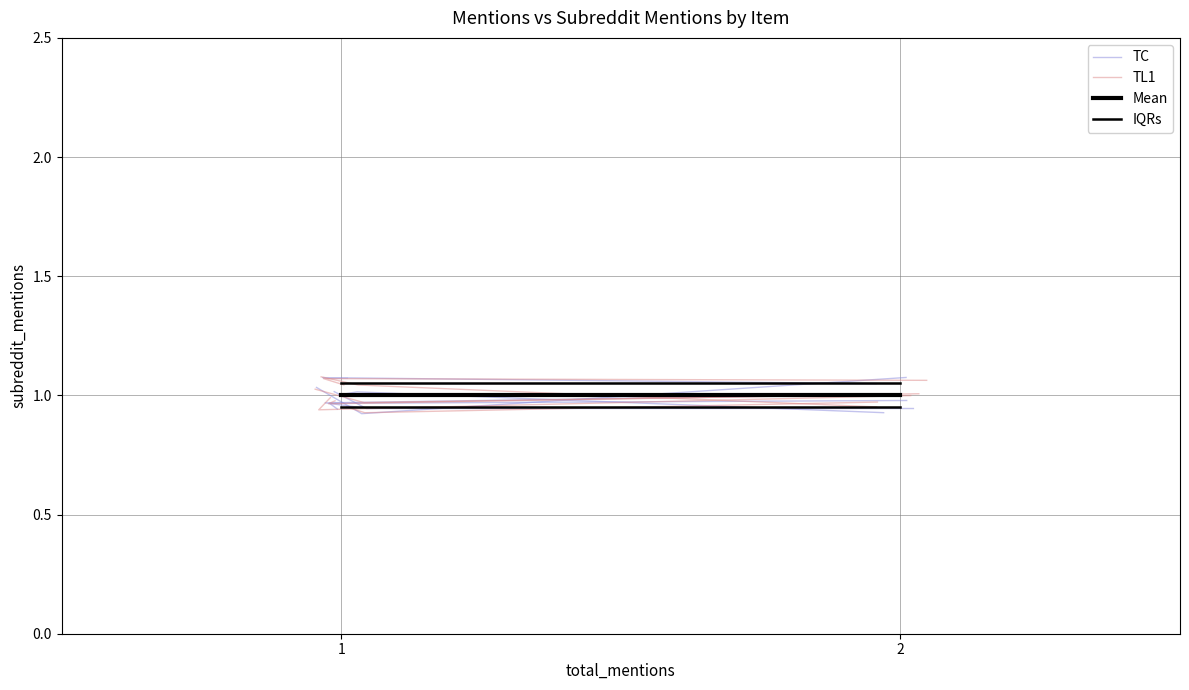

What are all the series names shown in the legend?

TC, TL1, Mean, IQRs